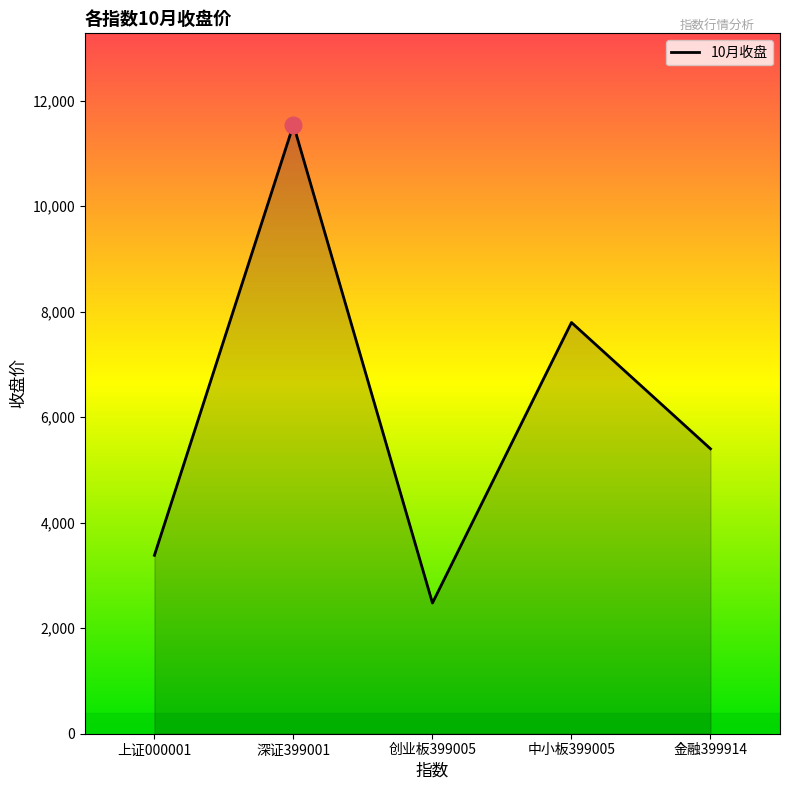

How many values exceed 5401?

3